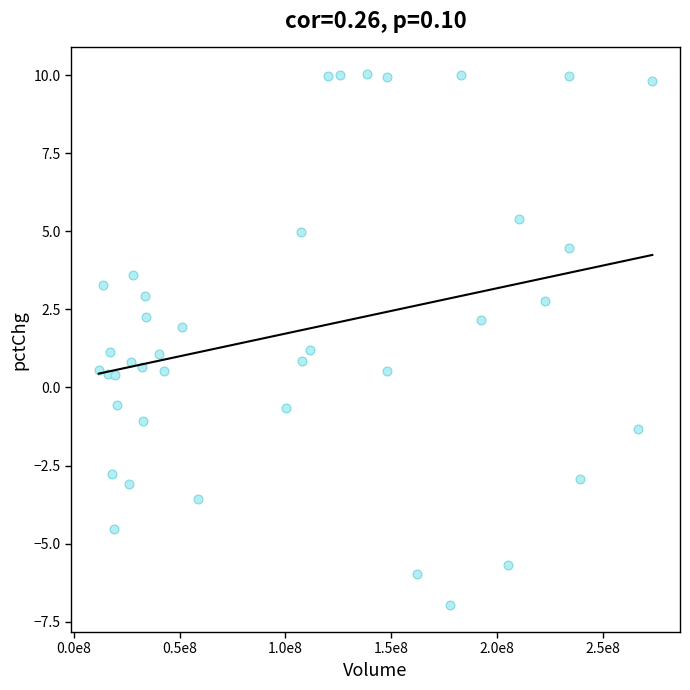

What is the range of Y values (max minus min)?

17.0